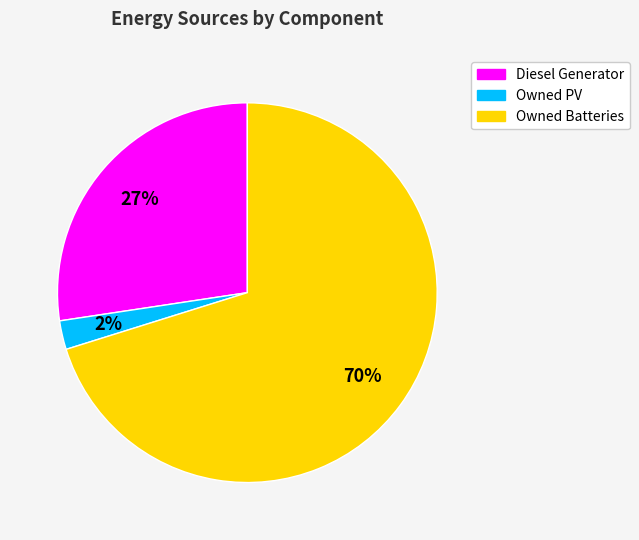

To the nearest percent, what is the average slice percentage?

33%